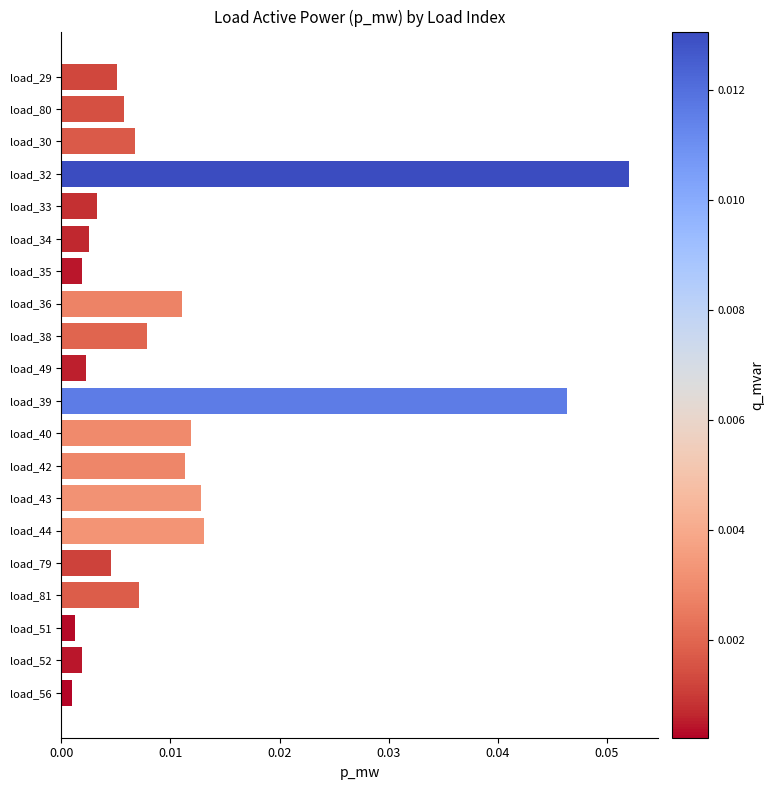

What is the label of the 17th bar from the top?

load_81